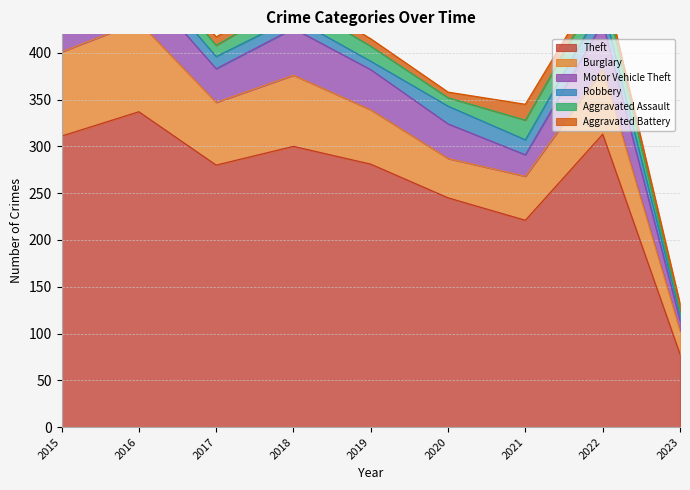

Which series changed the most between 2018 and 2023?

Theft